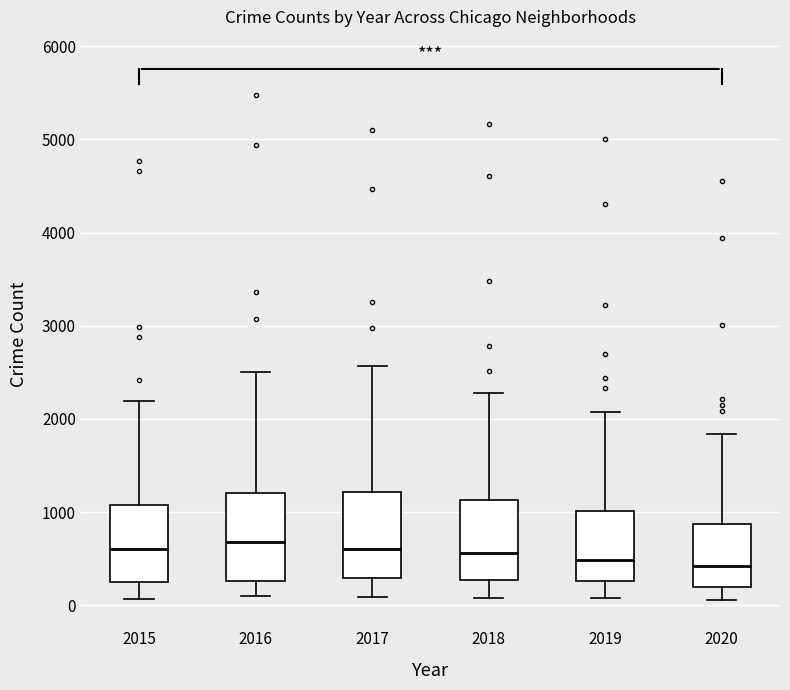

Reading left to right, transcribe this box plot: for each box, give where its median line is, the range the box spans, and where its two whiskers end, as read against the y-axis. The values are not printed on the chart, so give them approximately, as read against the axis.

2015: median 600, box 300 to 1100, whiskers 100 to 2200
2016: median 700, box 300 to 1200, whiskers 100 to 2500
2017: median 600, box 300 to 1200, whiskers 100 to 2600
2018: median 600, box 300 to 1100, whiskers 100 to 2300
2019: median 500, box 300 to 1000, whiskers 100 to 2100
2020: median 400, box 200 to 900, whiskers 100 to 1800